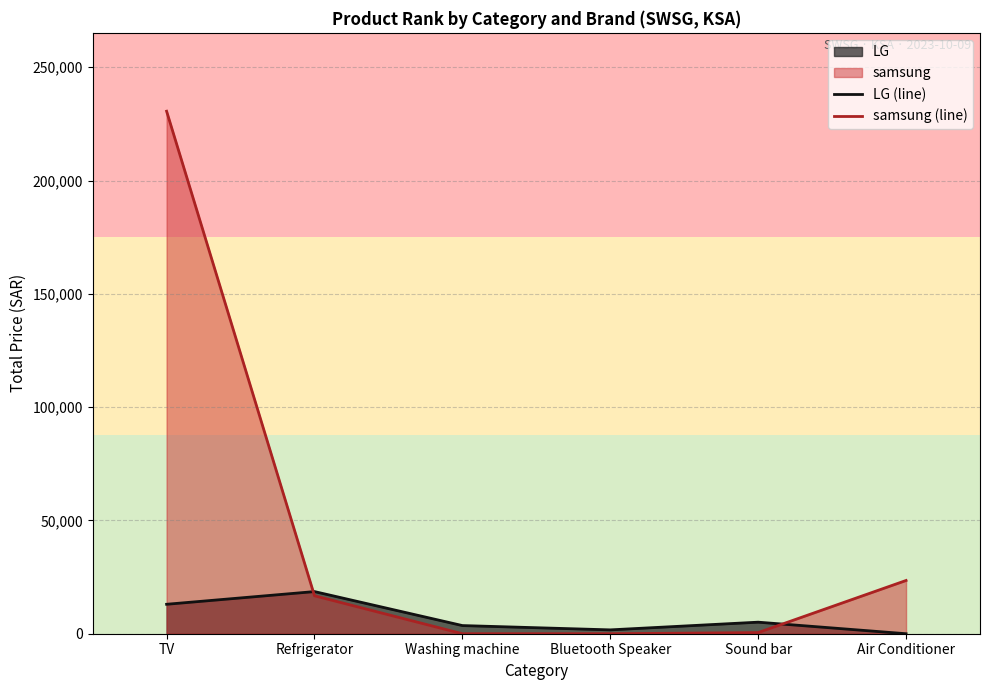

Is the value of samsung (line) at Sound bar greater than the value of LG (line) at TV?

No